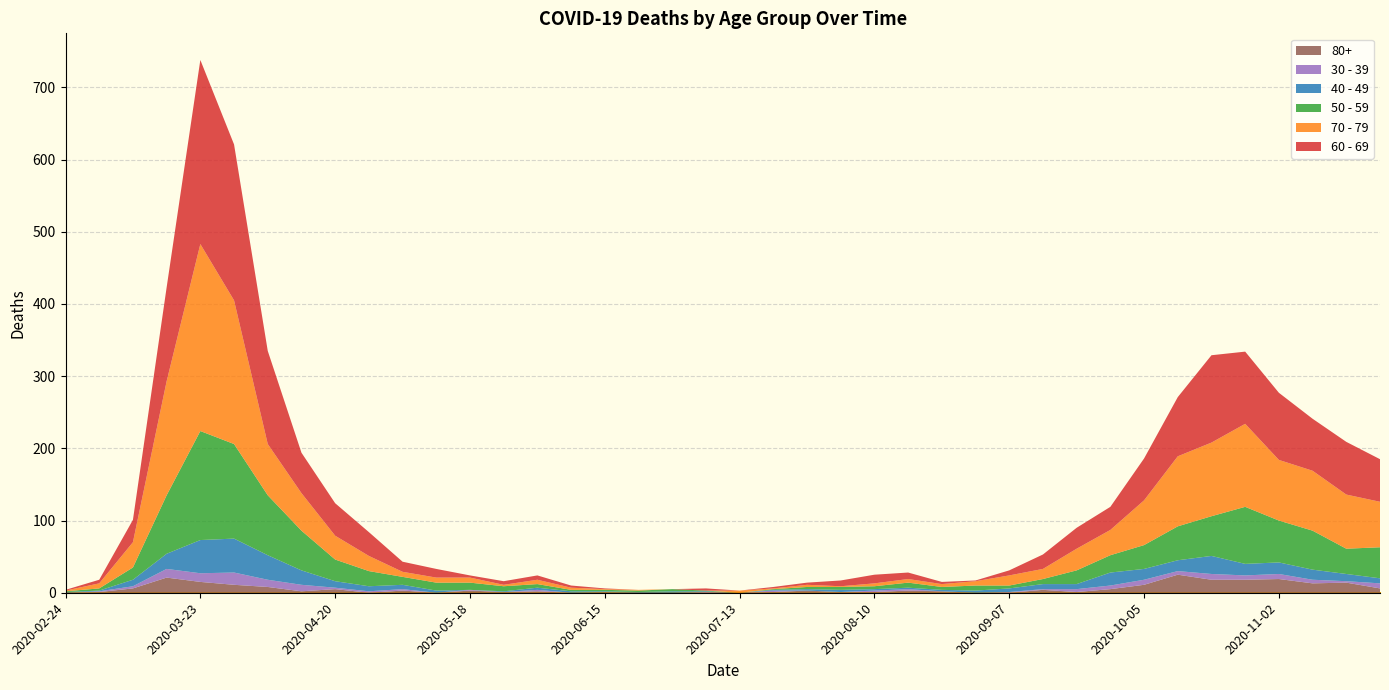

Reading left to right, extract all data points from this chart.

60 - 69: 2020-02-24=1	2020-03-02=5	2020-03-09=31	2020-03-16=130	2020-03-23=255	2020-03-30=216	2020-04-06=129	2020-04-13=56	2020-04-20=45	2020-04-27=33	2020-05-04=14	2020-05-11=12	2020-05-18=3	2020-05-25=5	2020-06-01=6	2020-06-08=3	2020-06-15=1	2020-06-22=0	2020-06-29=0	2020-07-06=3	2020-07-13=0	2020-07-20=2	2020-07-27=3	2020-08-03=8	2020-08-10=12	2020-08-17=9	2020-08-24=3	2020-08-31=1	2020-09-07=7	2020-09-14=20	2020-09-21=29	2020-09-28=32	2020-10-05=58	2020-10-12=82	2020-10-19=121	2020-10-26=100	2020-11-02=93	2020-11-09=72	2020-11-16=73	2020-11-23=59
70 - 79: 2020-02-24=1	2020-03-02=7	2020-03-09=35	2020-03-16=158	2020-03-23=259	2020-03-30=199	2020-04-06=71	2020-04-13=52	2020-04-20=33	2020-04-27=21	2020-05-04=7	2020-05-11=7	2020-05-18=7	2020-05-25=2	2020-06-01=6	2020-06-08=3	2020-06-15=1	2020-06-22=1	2020-06-29=0	2020-07-06=0	2020-07-13=3	2020-07-20=1	2020-07-27=3	2020-08-03=1	2020-08-10=4	2020-08-17=5	2020-08-24=4	2020-08-31=6	2020-09-07=14	2020-09-14=14	2020-09-21=30	2020-09-28=35	2020-10-05=62	2020-10-12=97	2020-10-19=102	2020-10-26=115	2020-11-02=84	2020-11-09=83	2020-11-16=75	2020-11-23=63
50 - 59: 2020-02-24=1	2020-03-02=3	2020-03-09=17	2020-03-16=81	2020-03-23=151	2020-03-30=131	2020-04-06=83	2020-04-13=55	2020-04-20=30	2020-04-27=21	2020-05-04=11	2020-05-11=11	2020-05-18=10	2020-05-25=7	2020-06-01=5	2020-06-08=2	2020-06-15=2	2020-06-22=2	2020-06-29=3	2020-07-06=1	2020-07-13=0	2020-07-20=1	2020-07-27=3	2020-08-03=4	2020-08-10=4	2020-08-17=7	2020-08-24=4	2020-08-31=7	2020-09-07=4	2020-09-14=7	2020-09-21=19	2020-09-28=24	2020-10-05=33	2020-10-12=47	2020-10-19=55	2020-10-26=79	2020-11-02=58	2020-11-09=54	2020-11-16=35	2020-11-23=43
40 - 49: 2020-02-24=1	2020-03-02=1	2020-03-09=9	2020-03-16=21	2020-03-23=46	2020-03-30=47	2020-04-06=34	2020-04-13=20	2020-04-20=9	2020-04-27=7	2020-05-04=6	2020-05-11=3	2020-05-18=0	2020-05-25=1	2020-06-01=3	2020-06-08=2	2020-06-15=1	2020-06-22=1	2020-06-29=2	2020-07-06=1	2020-07-13=0	2020-07-20=1	2020-07-27=2	2020-08-03=3	2020-08-10=2	2020-08-17=2	2020-08-24=2	2020-08-31=3	2020-09-07=5	2020-09-14=7	2020-09-21=7	2020-09-28=18	2020-10-05=15	2020-10-12=15	2020-10-19=25	2020-10-26=16	2020-11-02=16	2020-11-09=14	2020-11-16=10	2020-11-23=7
30 - 39: 2020-02-24=0	2020-03-02=1	2020-03-09=3	2020-03-16=12	2020-03-23=12	2020-03-30=17	2020-04-06=10	2020-04-13=9	2020-04-20=2	2020-04-27=2	2020-05-04=2	2020-05-11=0	2020-05-18=1	2020-05-25=0	2020-06-01=2	2020-06-08=0	2020-06-15=0	2020-06-22=0	2020-06-29=0	2020-07-06=1	2020-07-13=0	2020-07-20=2	2020-07-27=0	2020-08-03=0	2020-08-10=2	2020-08-17=2	2020-08-24=0	2020-08-31=0	2020-09-07=1	2020-09-14=1	2020-09-21=4	2020-09-28=5	2020-10-05=7	2020-10-12=5	2020-10-19=8	2020-10-26=6	2020-11-02=7	2020-11-09=5	2020-11-16=2	2020-11-23=7
80+: 2020-02-24=0	2020-03-02=1	2020-03-09=6	2020-03-16=21	2020-03-23=15	2020-03-30=11	2020-04-06=8	2020-04-13=2	2020-04-20=5	2020-04-27=0	2020-05-04=3	2020-05-11=0	2020-05-18=3	2020-05-25=1	2020-06-01=2	2020-06-08=0	2020-06-15=1	2020-06-22=0	2020-06-29=0	2020-07-06=0	2020-07-13=0	2020-07-20=1	2020-07-27=3	2020-08-03=1	2020-08-10=1	2020-08-17=3	2020-08-24=2	2020-08-31=0	2020-09-07=0	2020-09-14=4	2020-09-21=1	2020-09-28=5	2020-10-05=11	2020-10-12=25	2020-10-19=18	2020-10-26=18	2020-11-02=19	2020-11-09=13	2020-11-16=14	2020-11-23=6